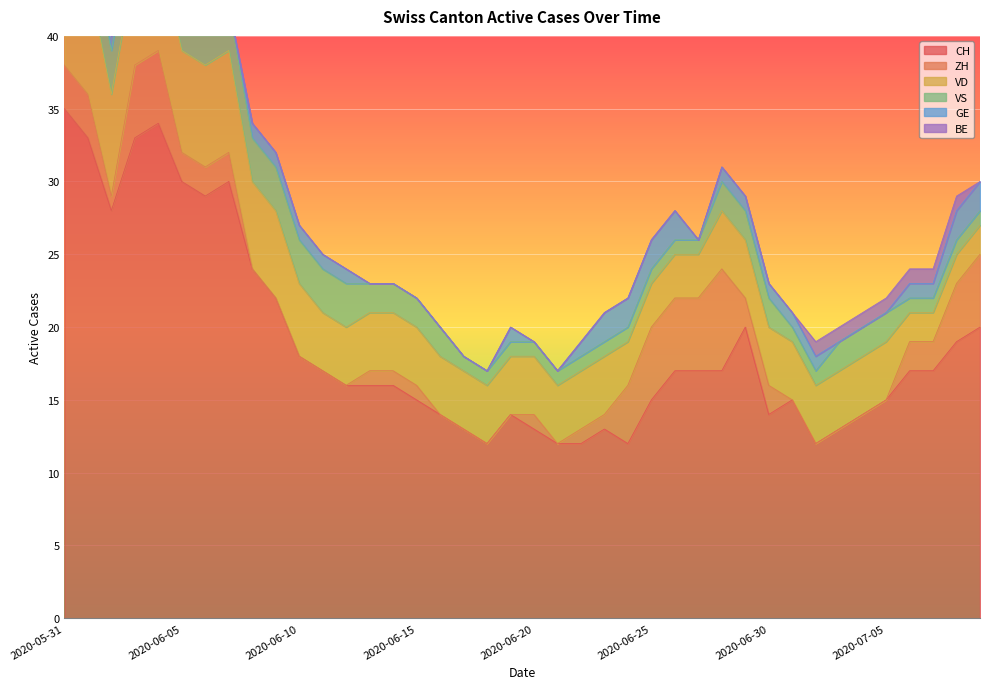

Which category has the lowest value in the CH series?

2020-06-18